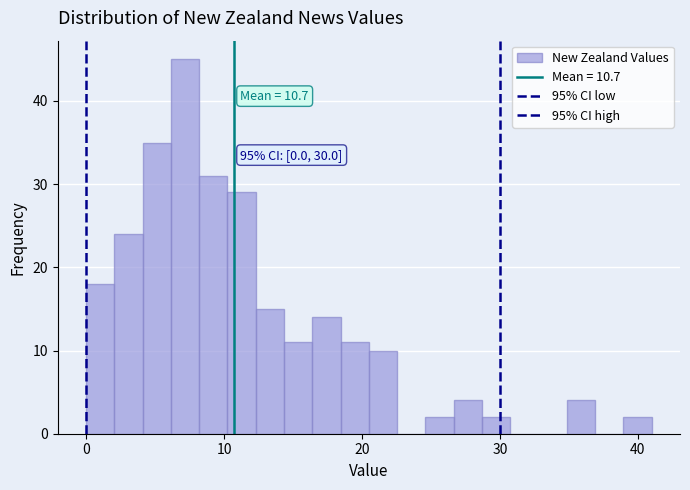

Around what value on the x-axis is the tallest bar? Give the approximate position of its centre, as read against the axis.

7